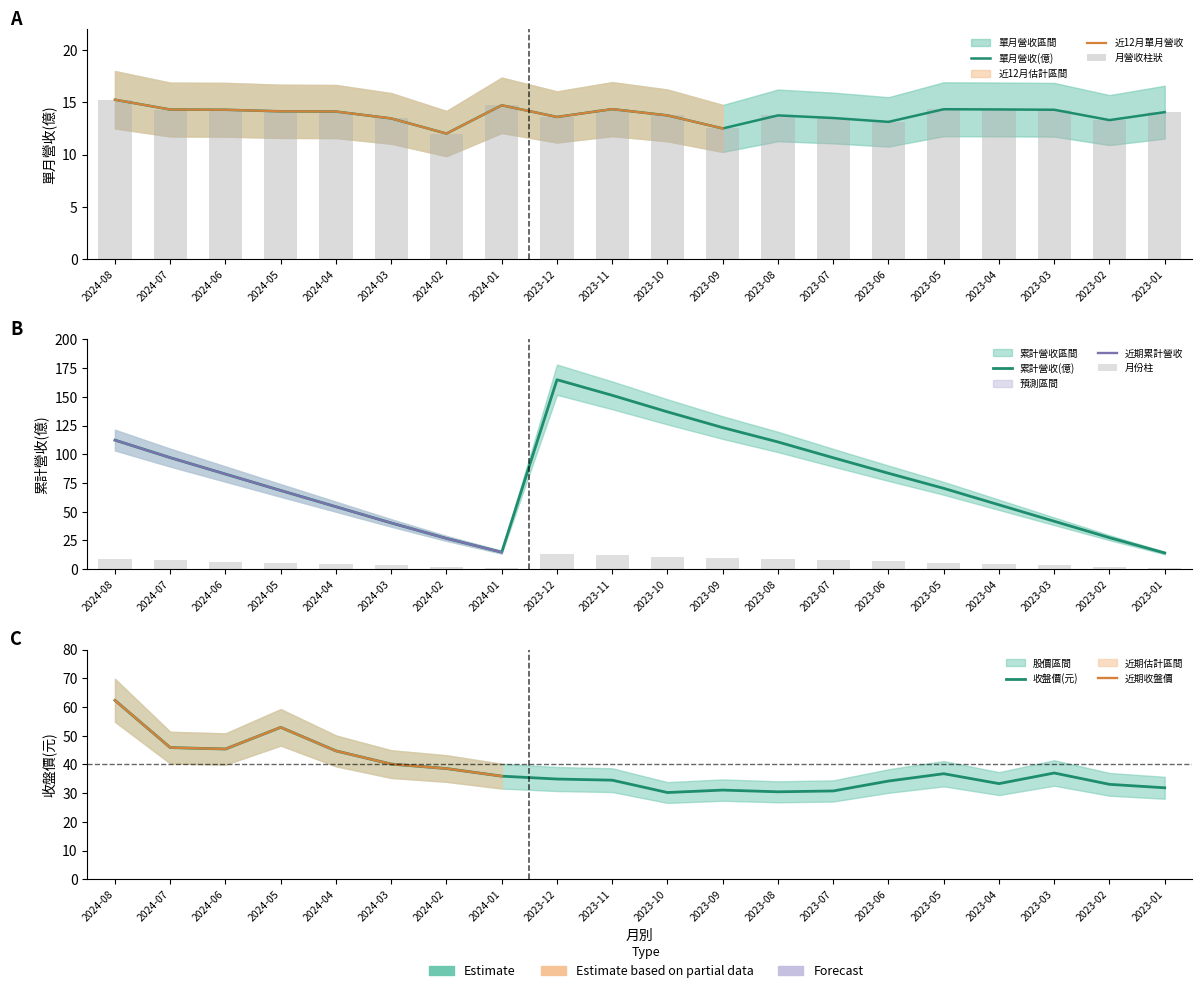

Reading right to left, transcribe all the data shown in this chart.

單月營收(億): 2023-01=14.1	2023-02=13.3	2023-03=14.3	2023-04=14.3	2023-05=14.3	2023-06=13.1	2023-07=13.5	2023-08=13.8	2023-09=12.5	2023-10=13.8	2023-11=14.3	2023-12=13.6	2024-01=14.7	2024-02=12.0	2024-03=13.5	2024-04=14.1	2024-05=14.1	2024-06=14.3	2024-07=14.3	2024-08=15.2
累計營收(億): 2023-01=14.1	2023-02=27.4	2023-03=41.7	2023-04=56.0	2023-05=70.3	2023-06=83.5	2023-07=97.0	2023-08=110.7	2023-09=123.2	2023-10=136.9	2023-11=151.3	2023-12=164.9	2024-01=14.7	2024-02=26.7	2024-03=40.2	2024-04=54.3	2024-05=68.5	2024-06=82.7	2024-07=97.0	2024-08=112.3
收盤價(元): 2023-01=31.9	2023-02=33.0	2023-03=37.0	2023-04=33.3	2023-05=36.8	2023-06=34.2	2023-07=30.8	2023-08=30.4	2023-09=31.1	2023-10=30.2	2023-11=34.5	2023-12=34.9	2024-01=35.9	2024-02=38.5	2024-03=40.1	2024-04=44.7	2024-05=52.9	2024-06=45.4	2024-07=45.9	2024-08=62.3